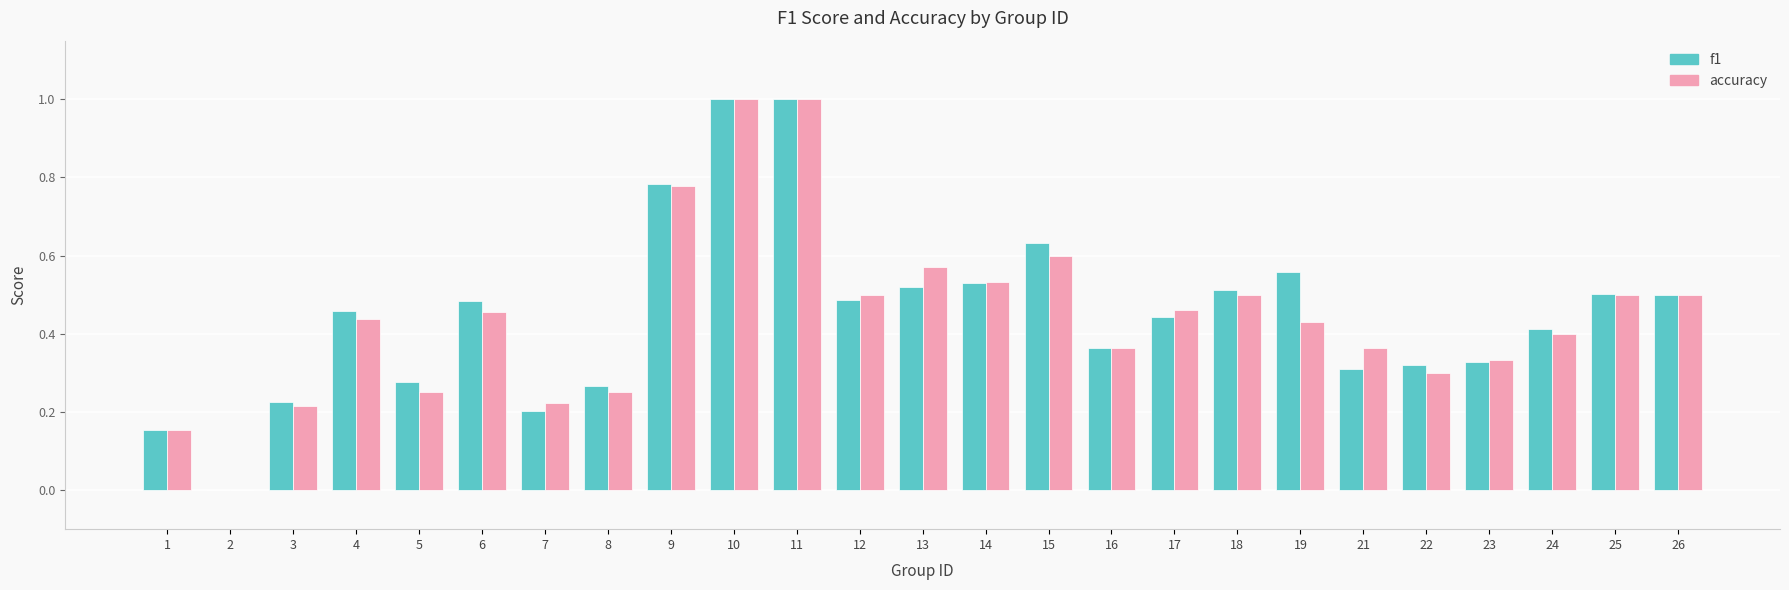

Is the value of accuracy at 13 greater than the value of f1 at 13?

Yes